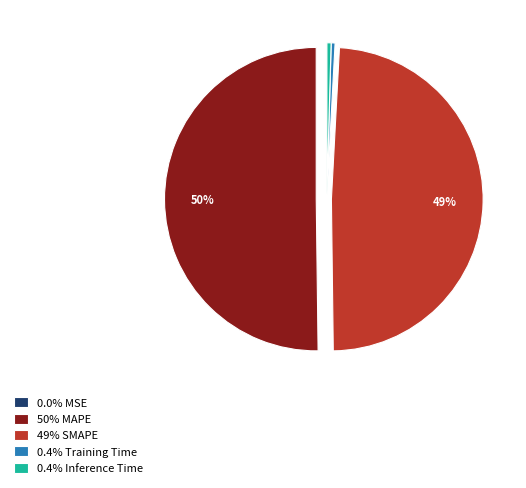

To the nearest percent, what is the average slice percentage?

20%